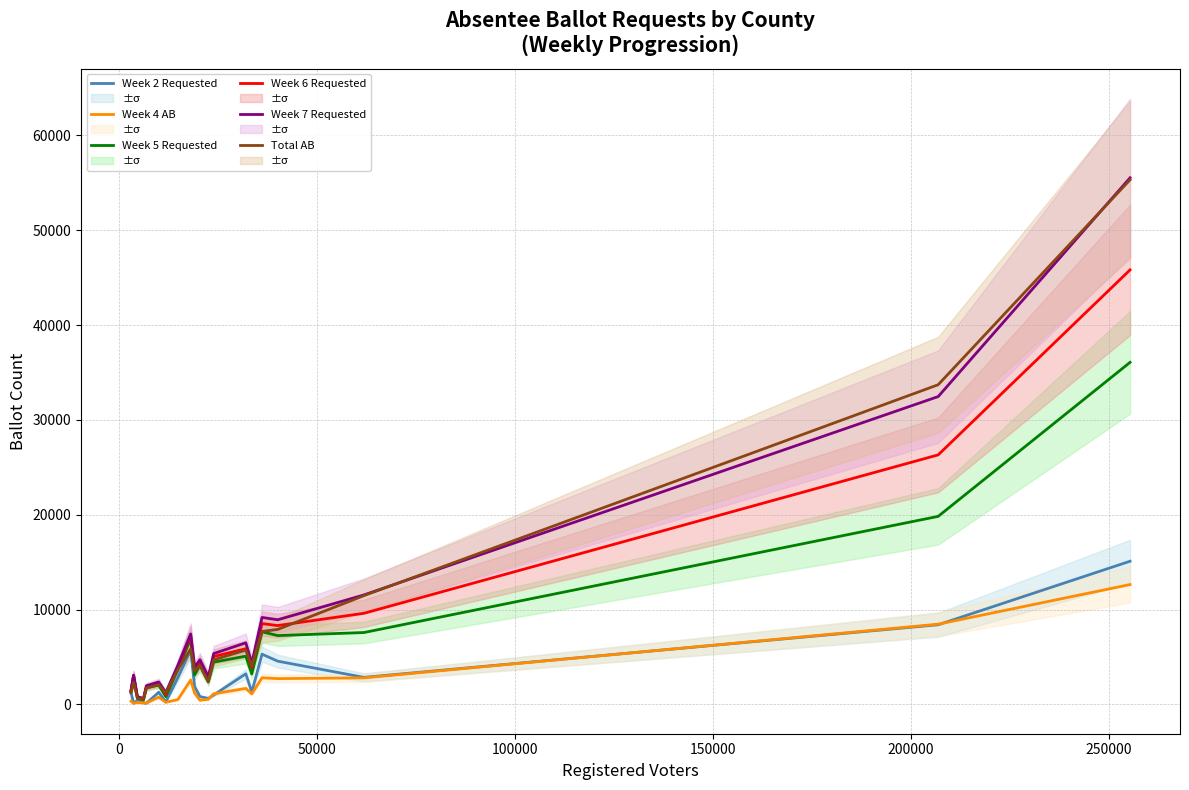

What is the minimum value shown in the chart?

125